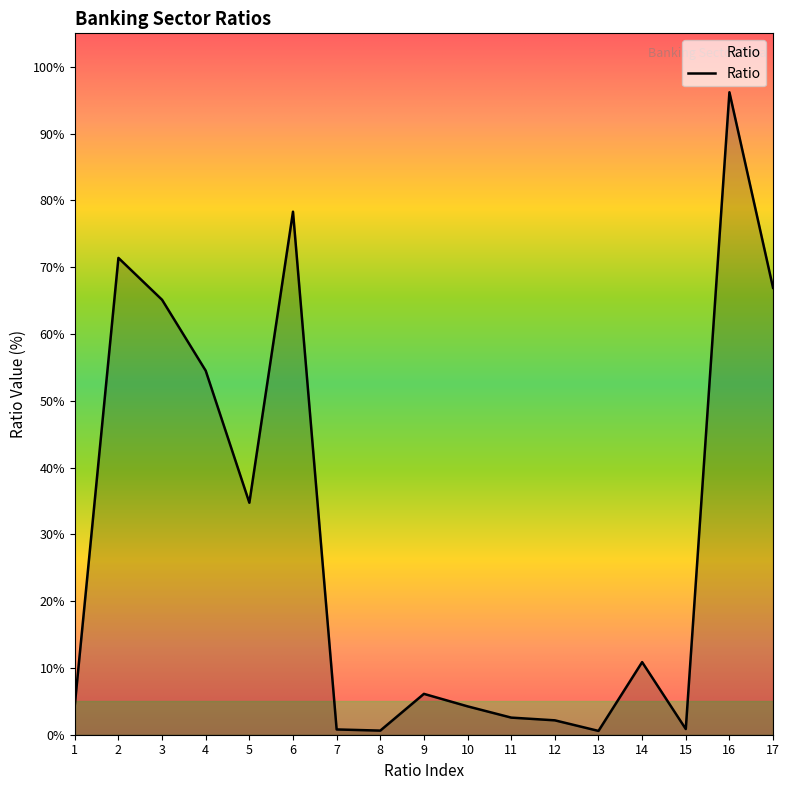

What value does the data have at 12?

2.2